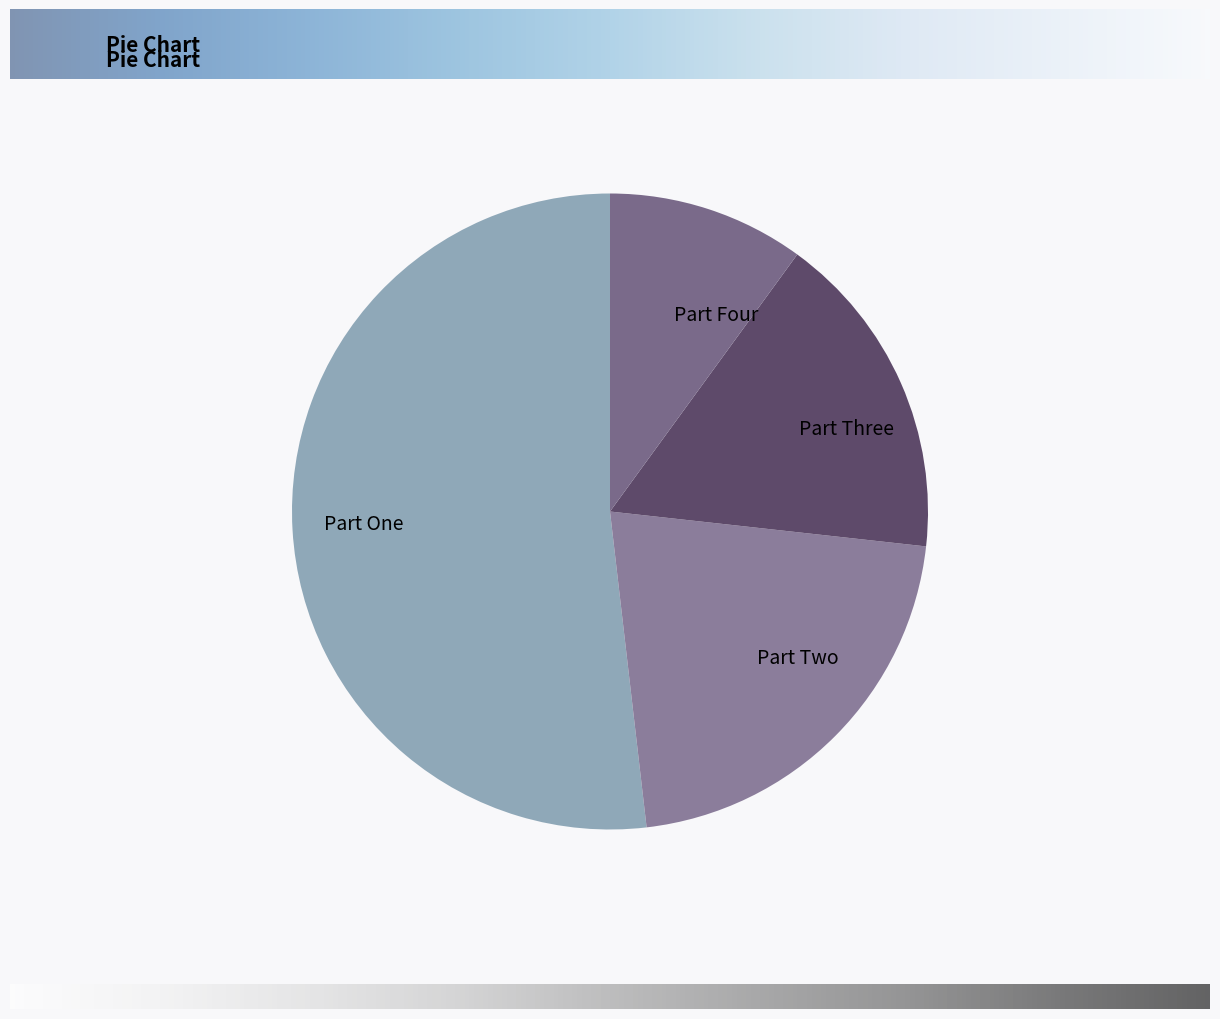

Is the sum of Part Four and Part Two greater than half?

No